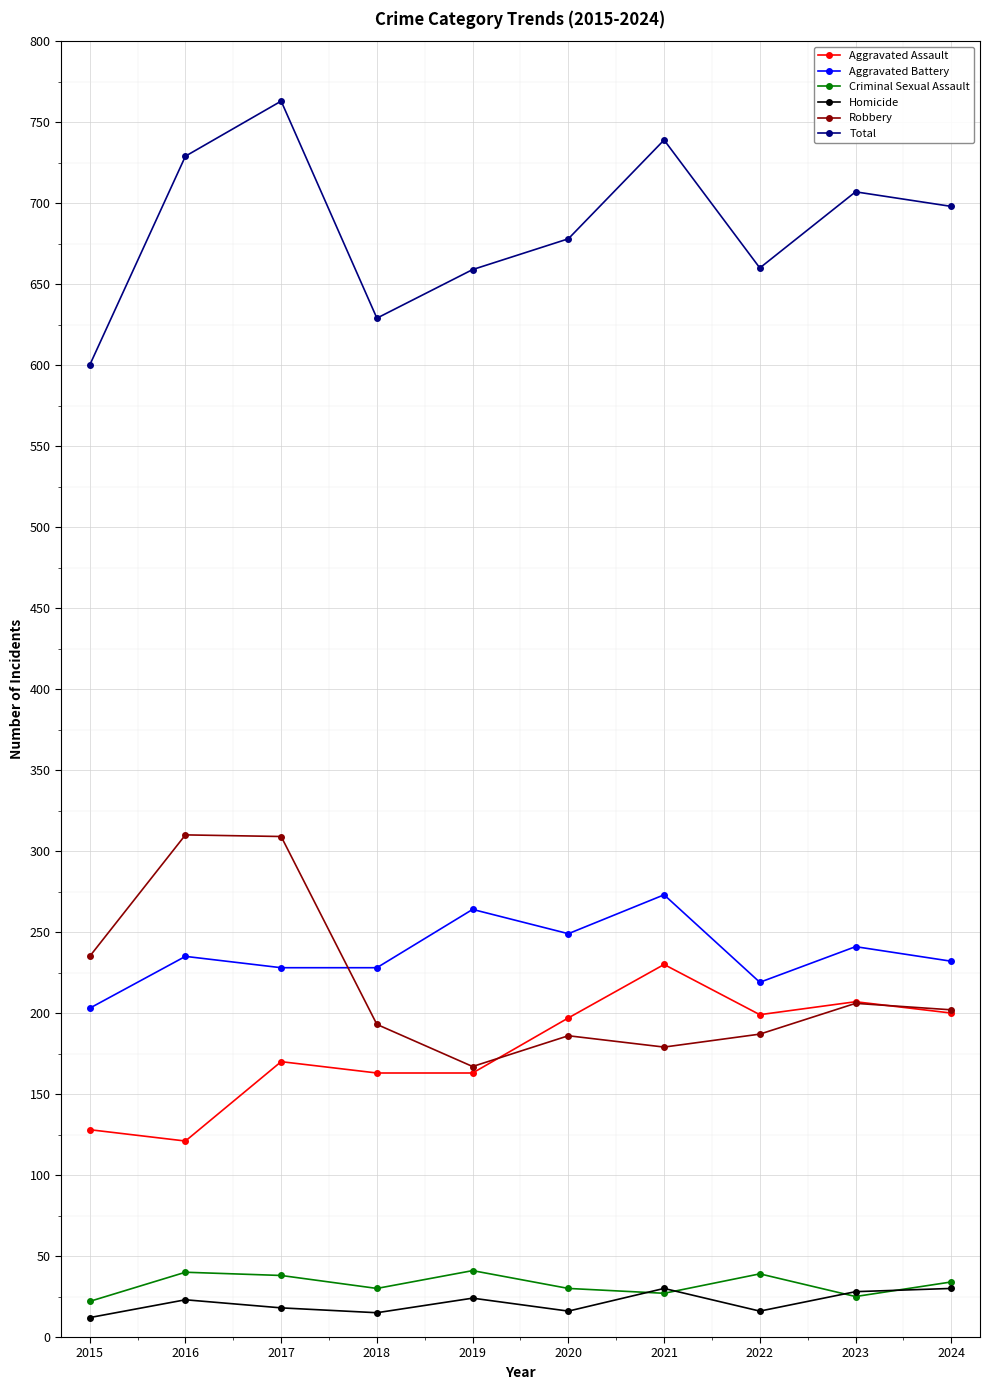

True or false: Aggravated Battery has a value of 330 at 2015.

False